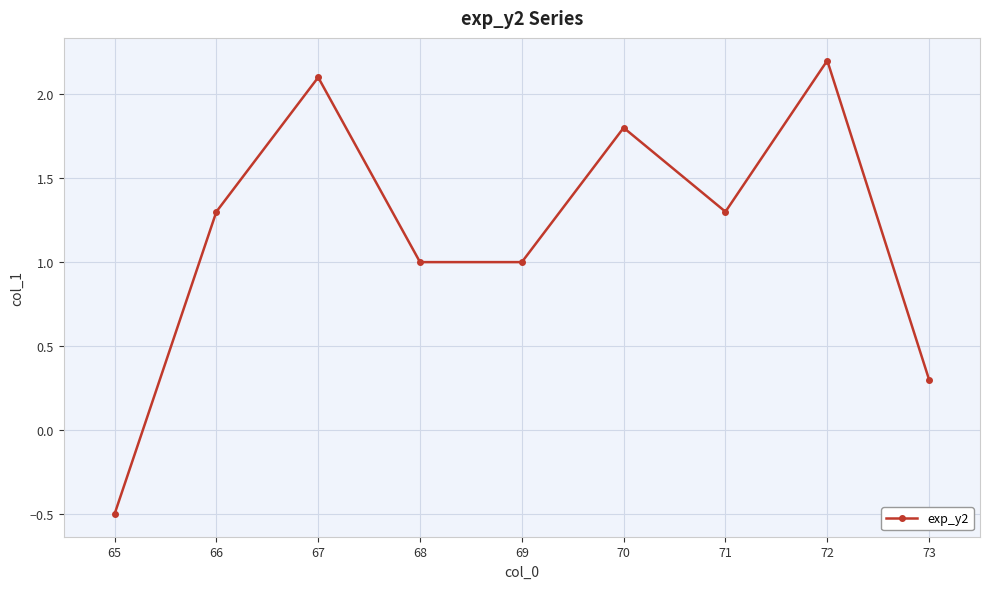

Which label corresponds to the smallest value in the chart?

65